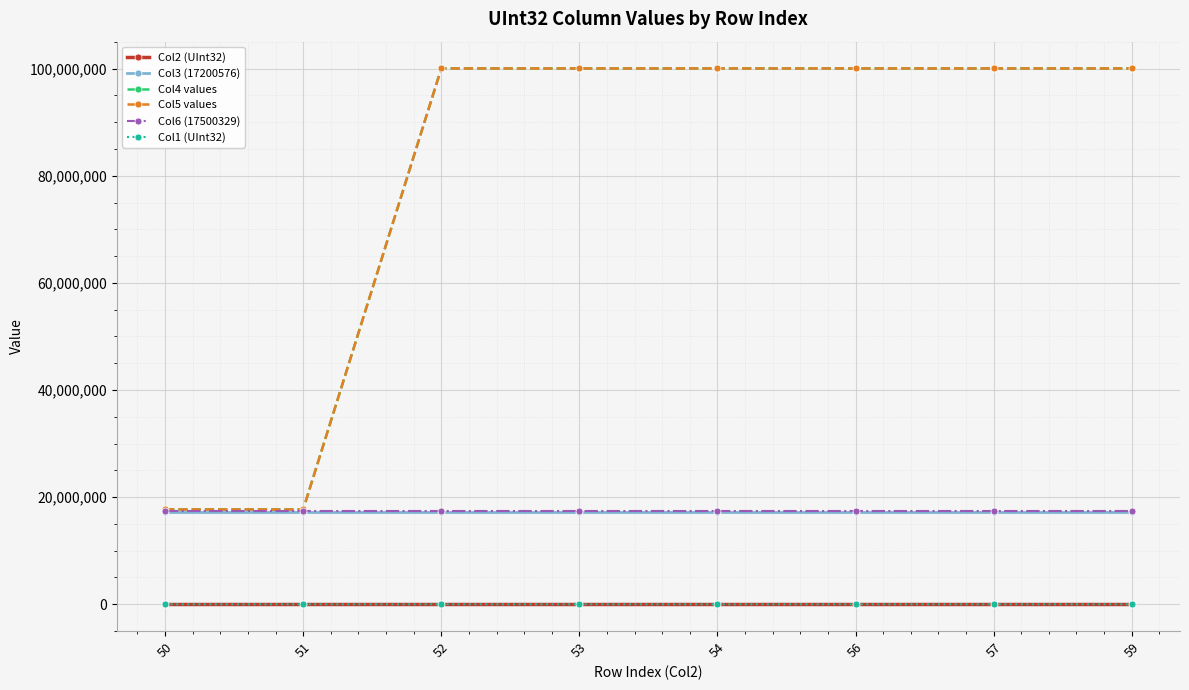

What is the difference between the highest and lowest values at 53?

100031121